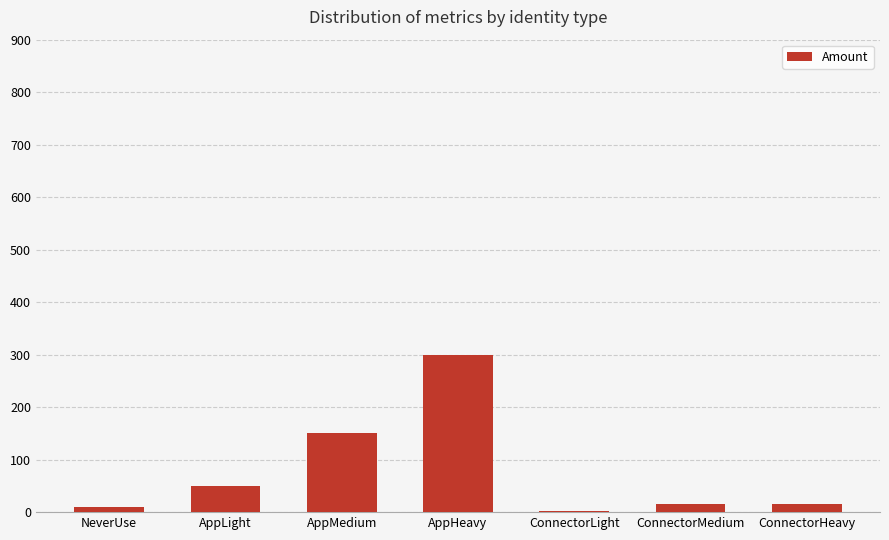

Is it true that the value at NeverUse is 10?

True